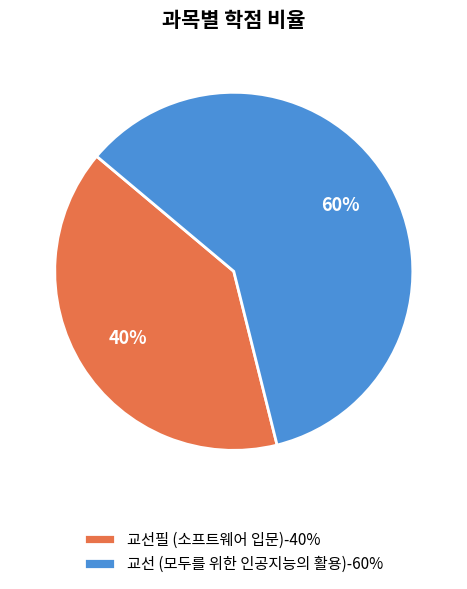

To the nearest percent, what is the average slice percentage?

50%